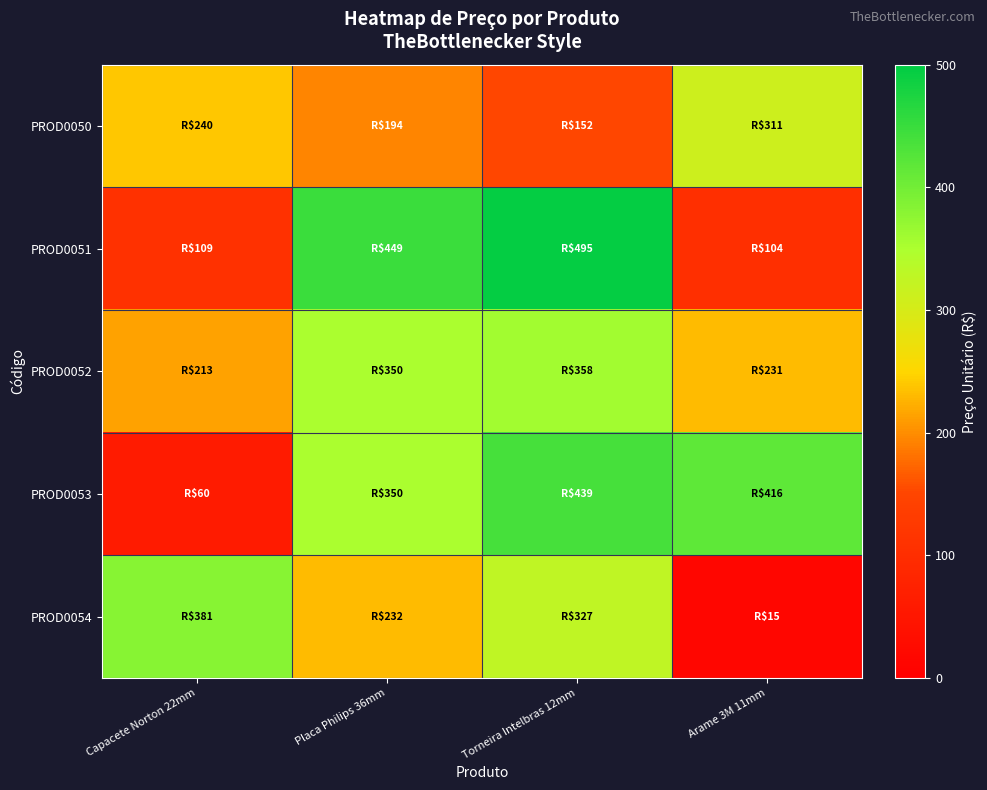

Between Placa Philips 36mm and Torneira Intelbras 12mm, which series saw the biggest shift?

PROD0054